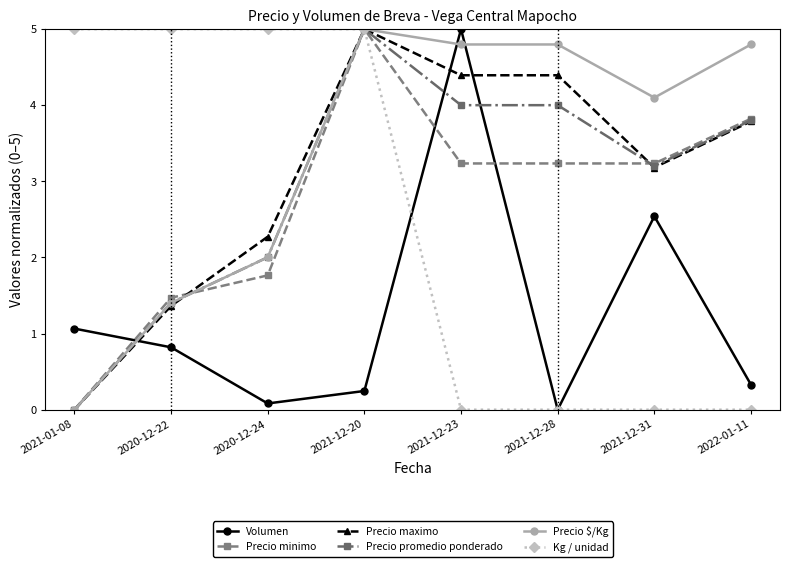

What is the value of the Precio minimo point at the 3rd from the left?

1.8